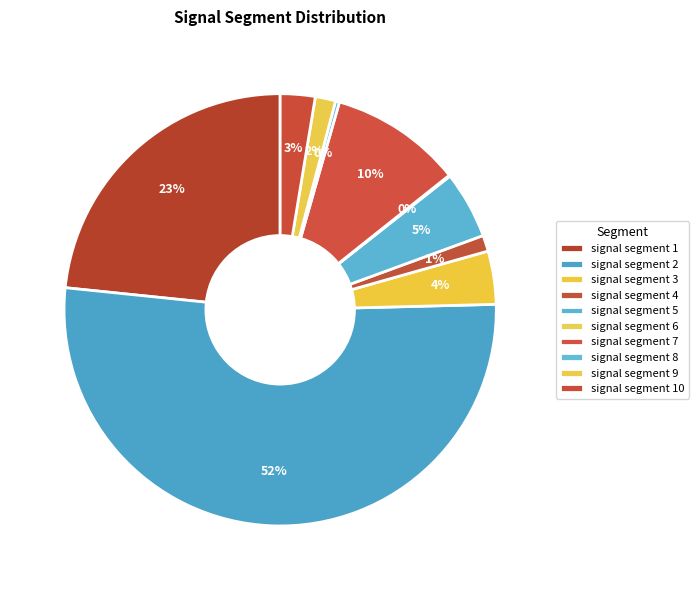

Rank the categories by value from lowest to highest.

signal segment 6, signal segment 8, signal segment 4, signal segment 9, signal segment 10, signal segment 3, signal segment 5, signal segment 7, signal segment 1, signal segment 2